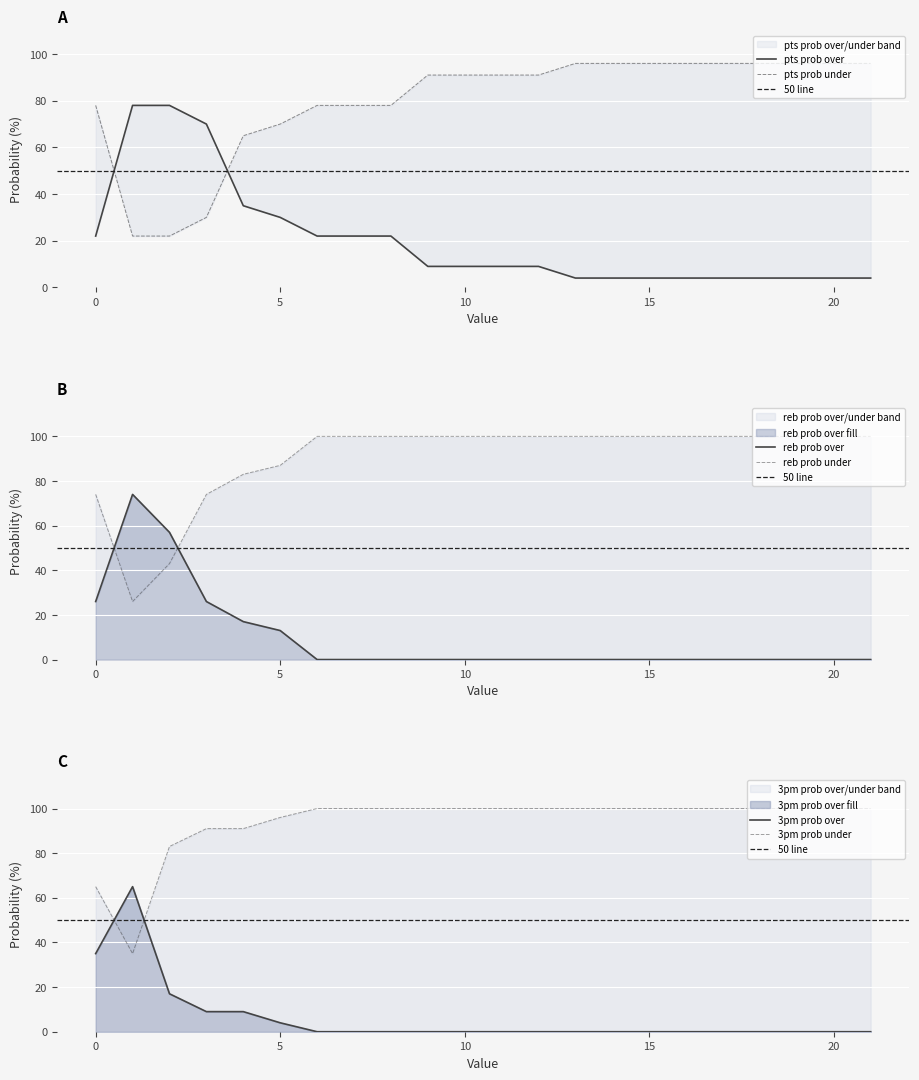

At how many categories does at least one series exceed 72?

22